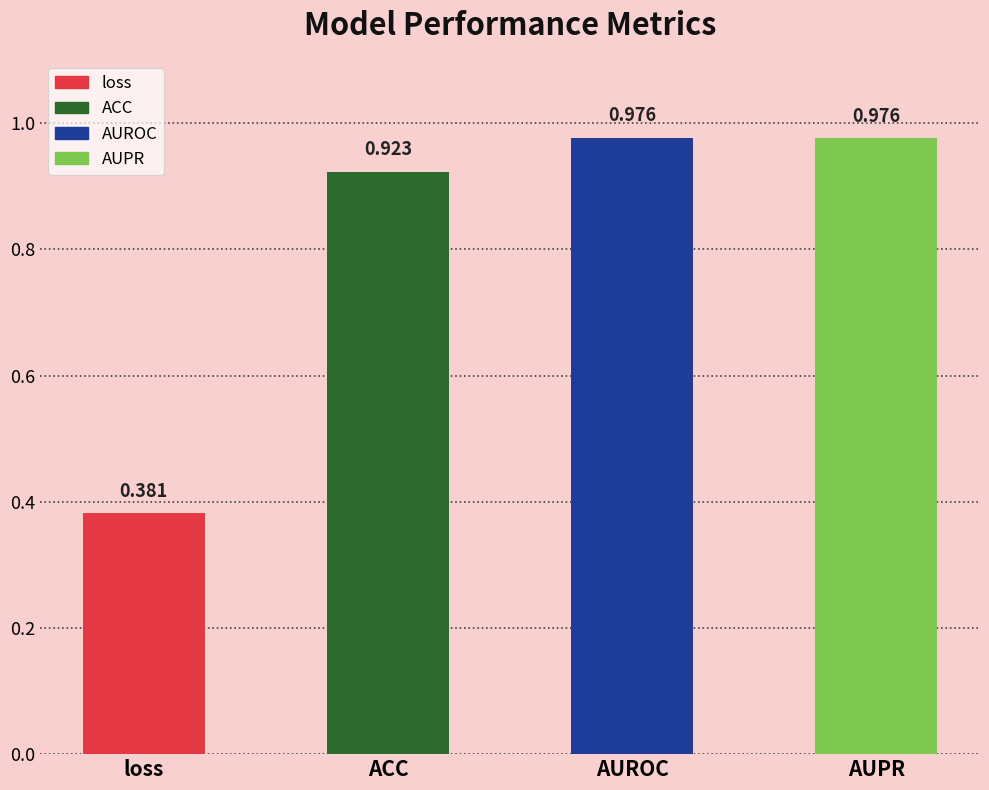

How many bars are there in total?

4